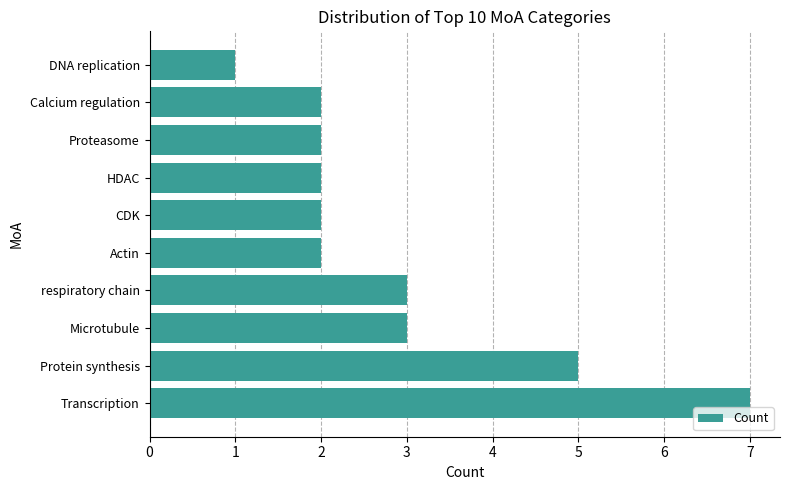

What is the sum of the values at respiratory chain and Protein synthesis?

8